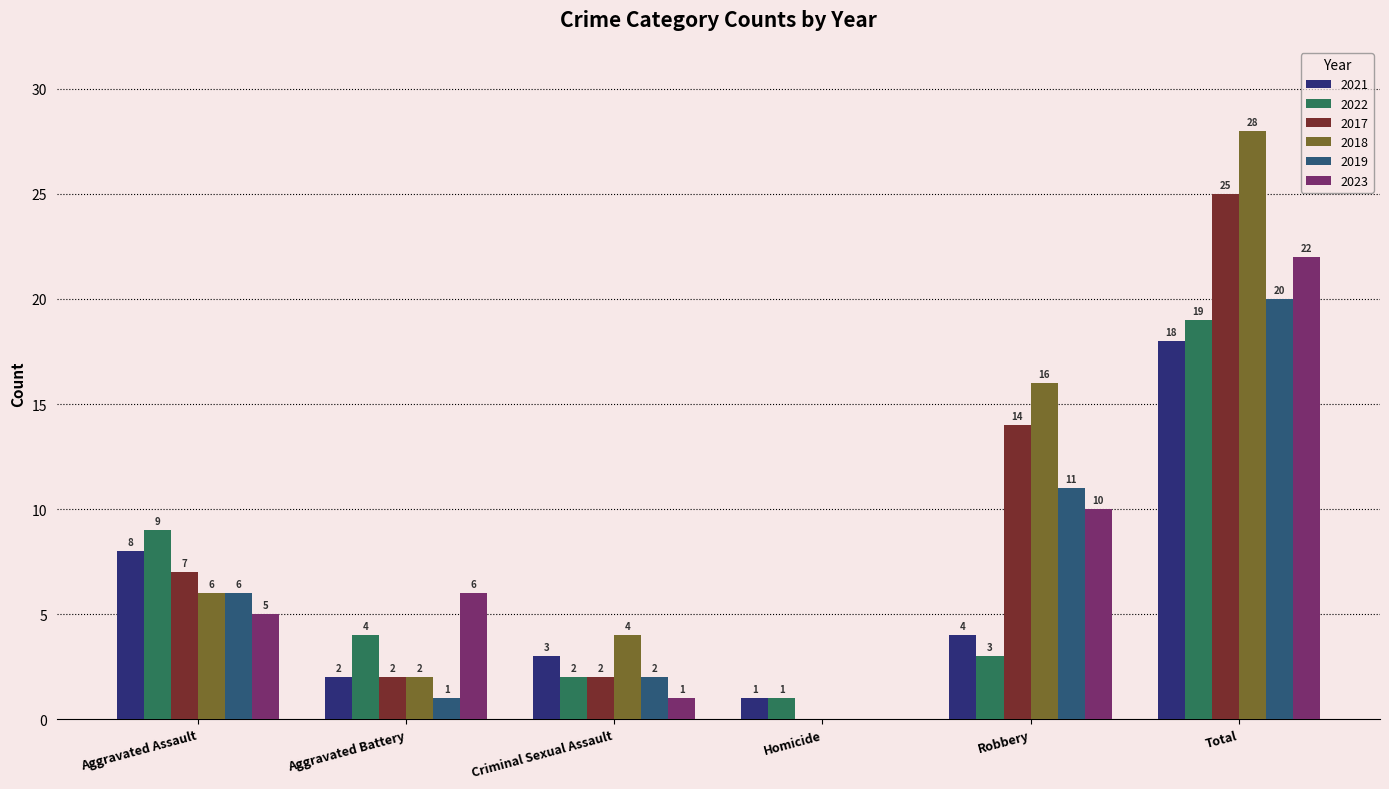

At which category is the sum across all series the highest?

Total